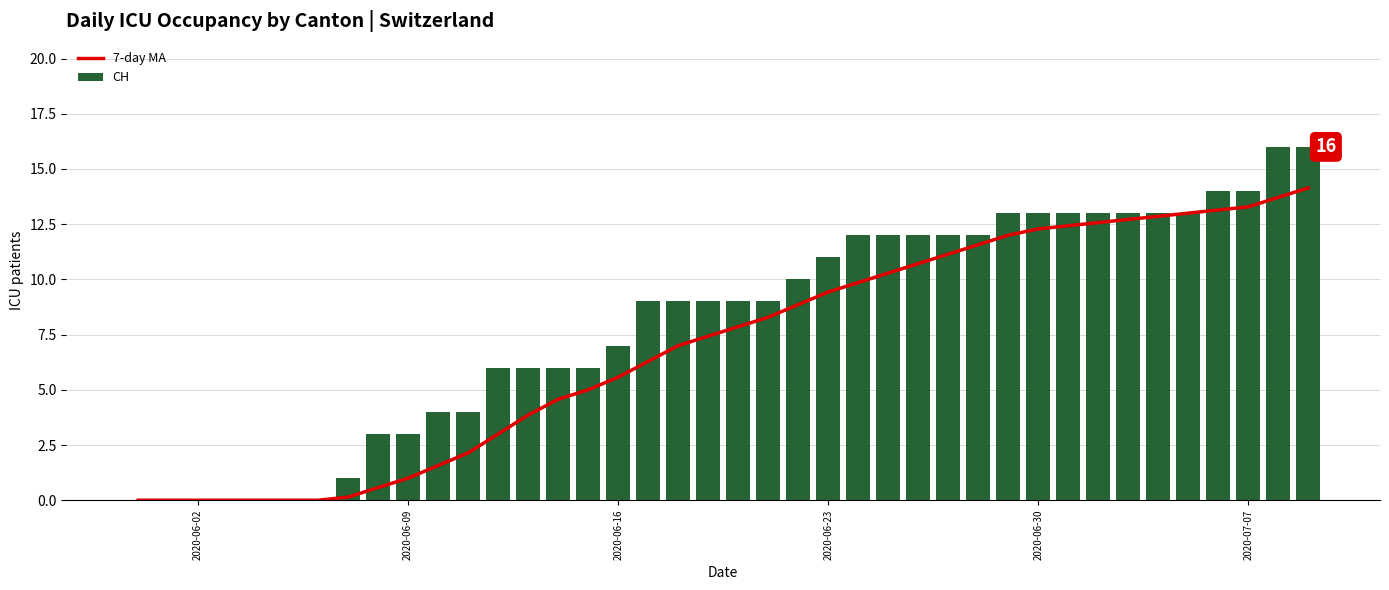

What is the sum of the CH values at 2020-06-09 and 2020-06-23?

14